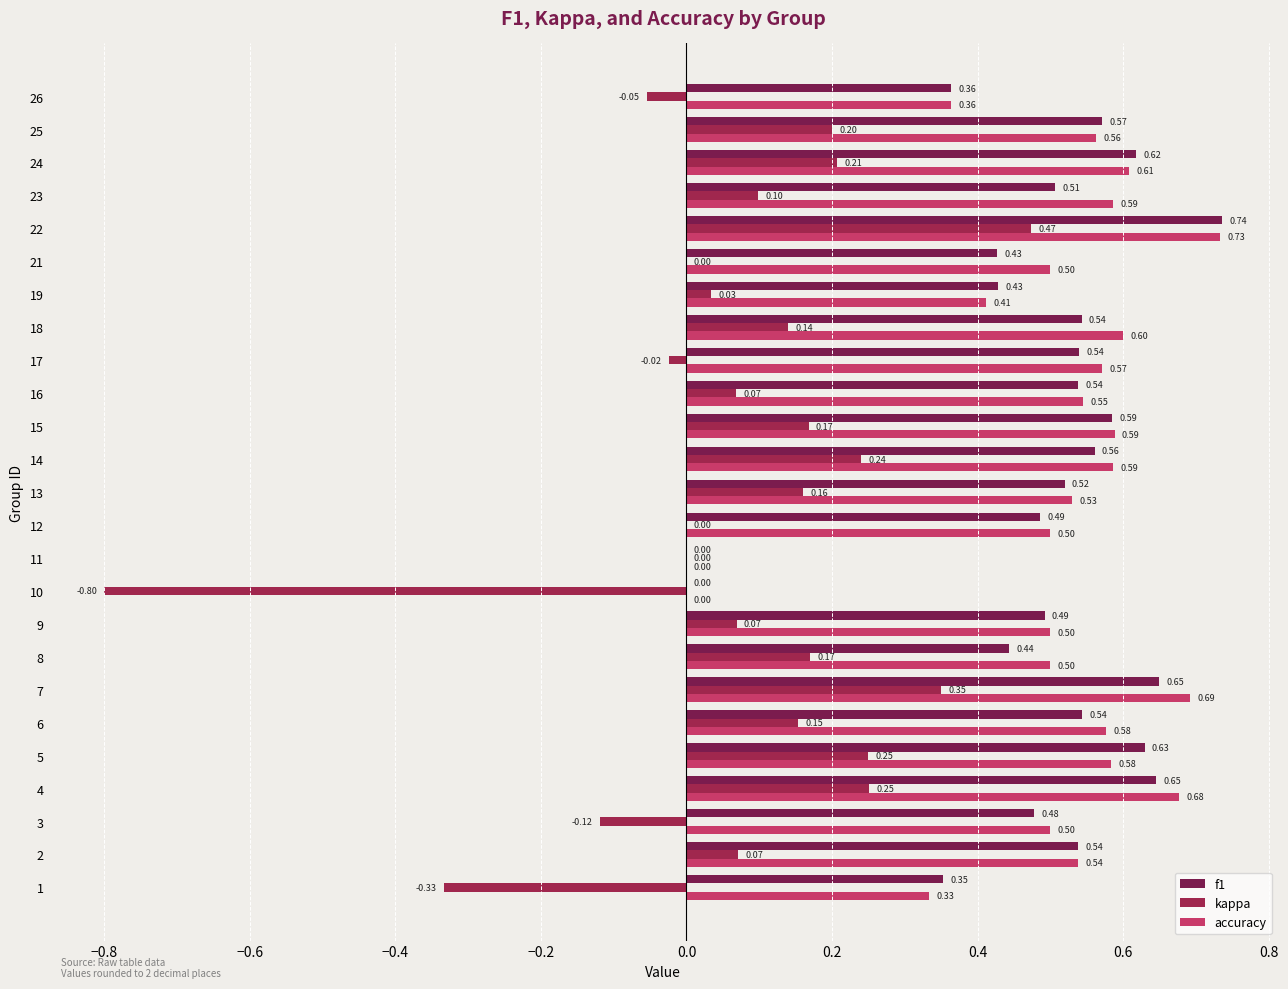

Count the number of categories in the chart.

25